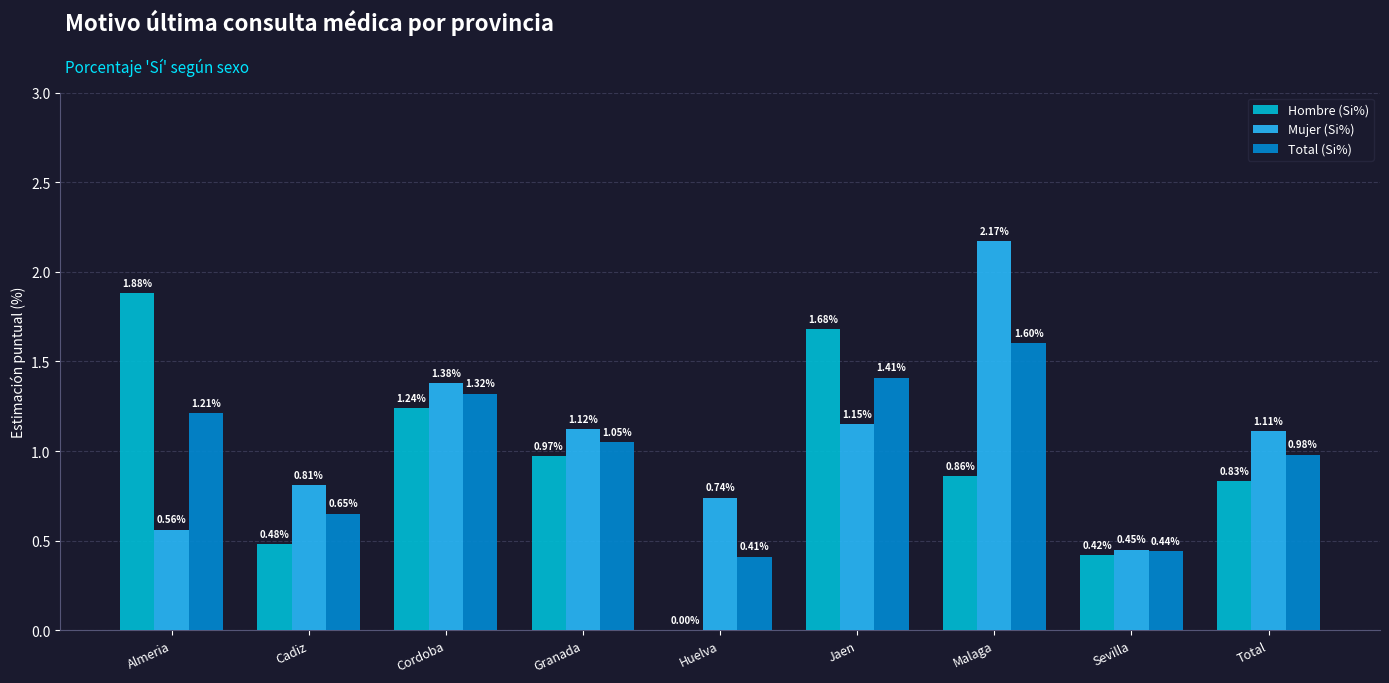

What is the sum of the Hombre (Si%) values at Almeria and Cadiz?

2.4